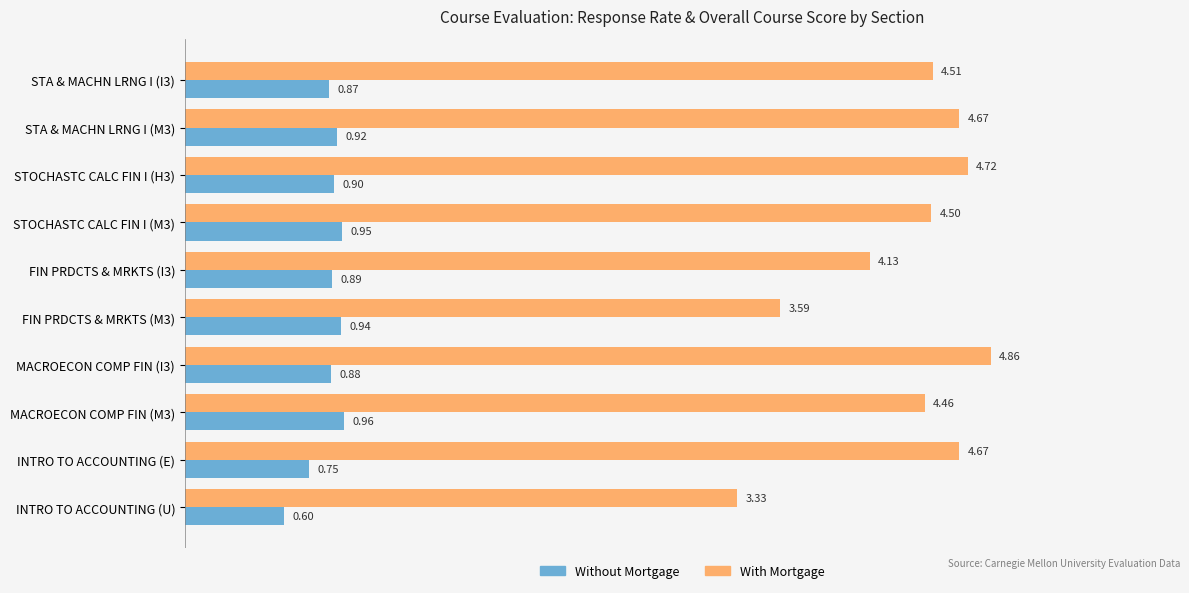

List the series in order of their peak value, highest first.

With Mortgage, Without Mortgage